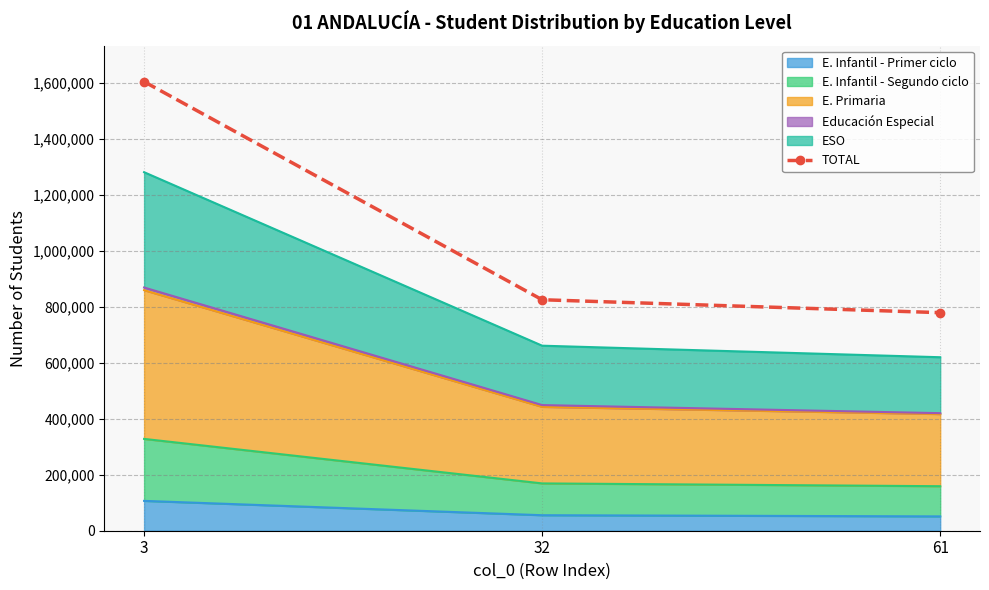

List the labels in order of value, smallest first.

61, 32, 3